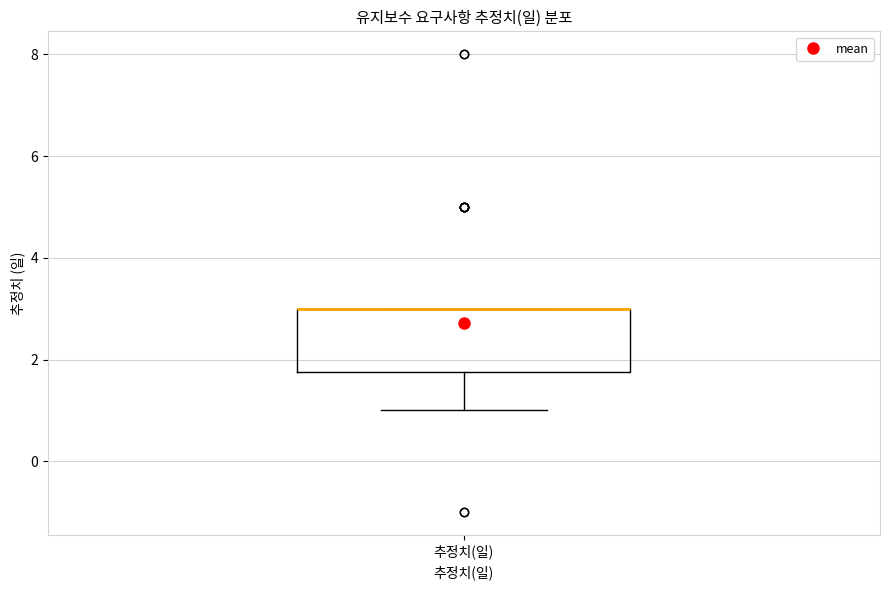

Where is the upper edge of the box for 추정치(일) on the y-axis? The values are not printed on the chart, so give them approximately, as read against the axis.

3.0